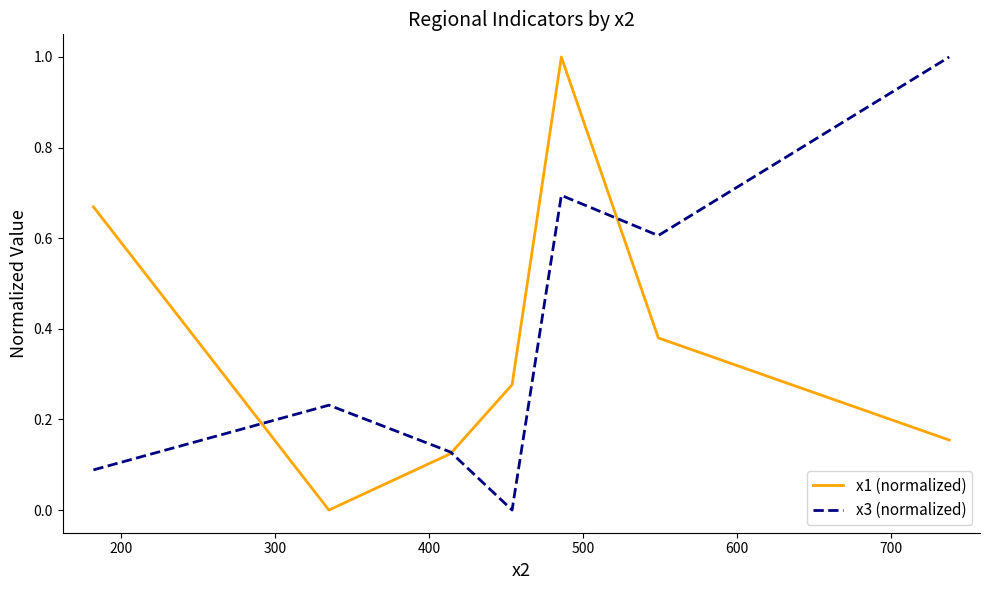

What is the highest value of the x3 (normalized) series?

1.0